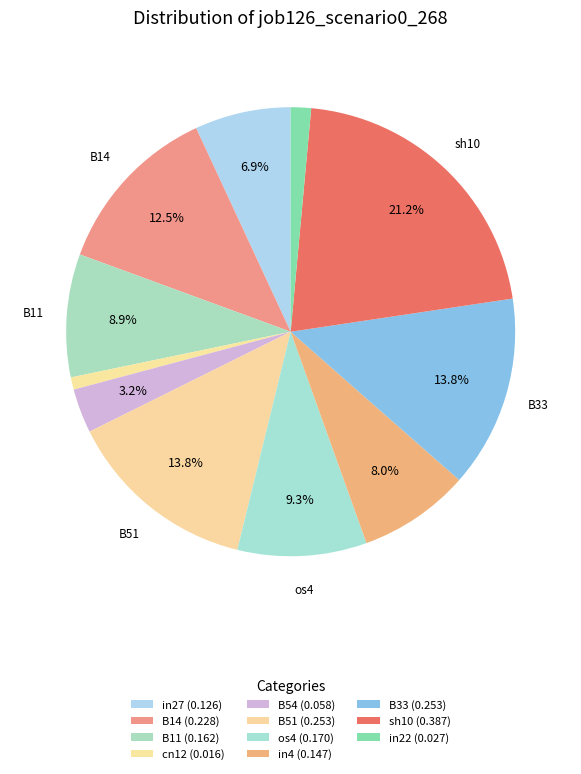

How many slices are in this pie chart?

11